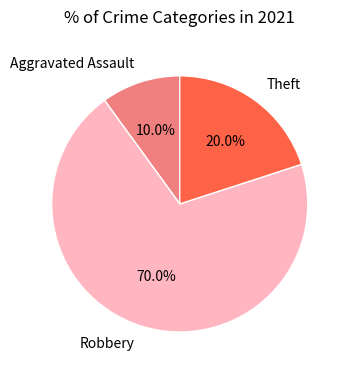

Is Robbery the majority of the pie?

Yes